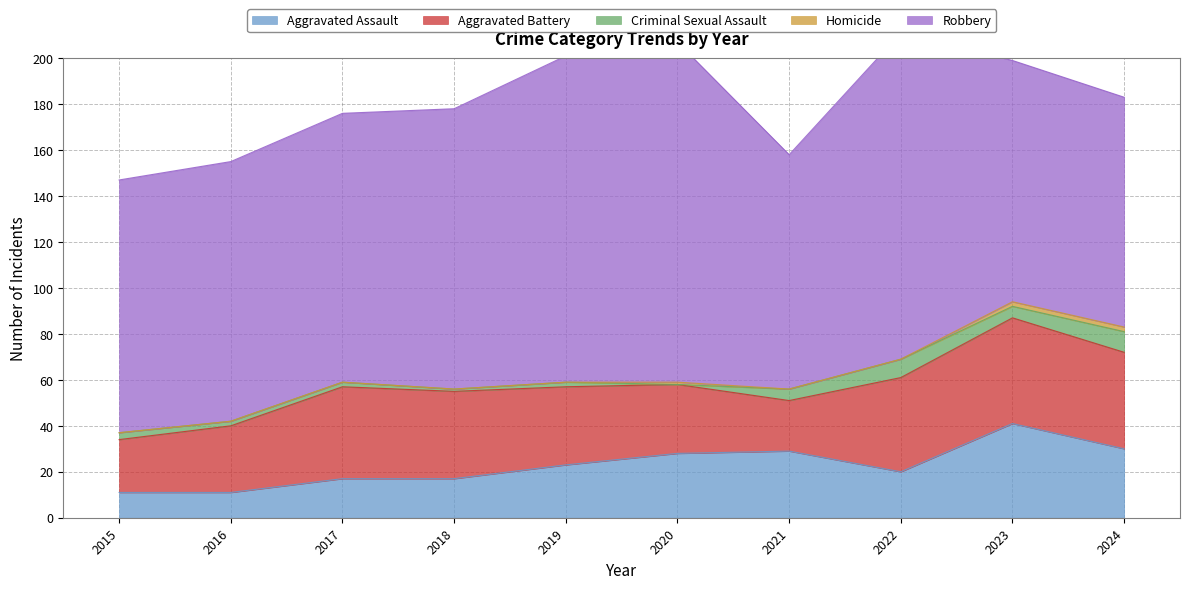

Which series has the widest spread of values?

Robbery